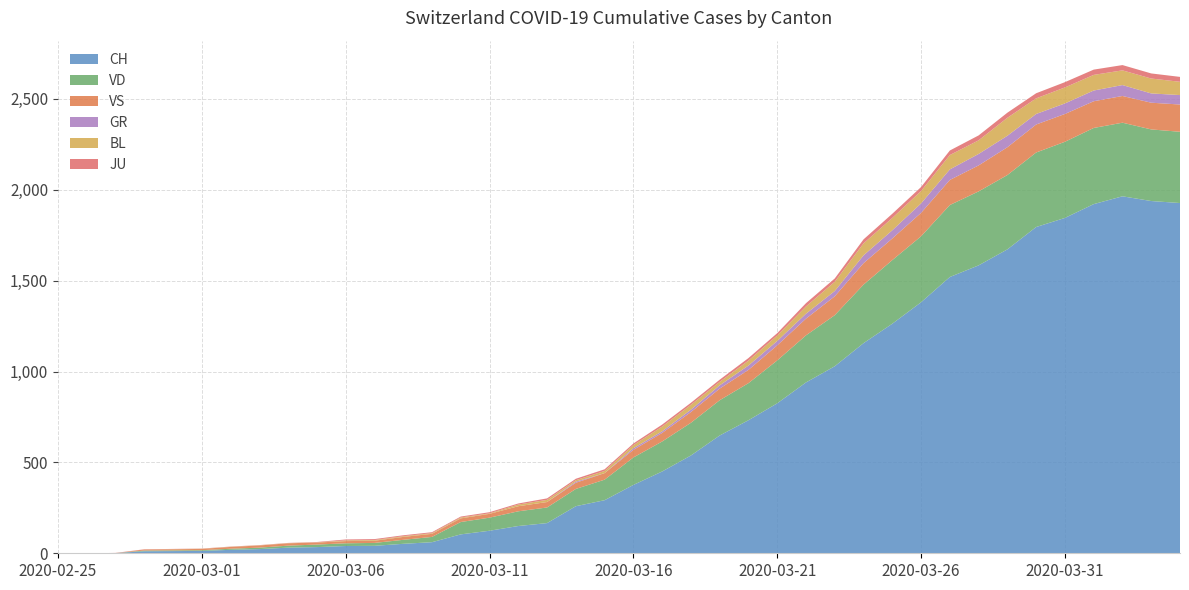

Reading left to right, list all the values displayed in this chart.

CH: 0	0	1	11	12	13	19	23	31	34	40	41	52	61	104	124	150	166	259	292	376	450	538	648	732	825	940	1029	1156	1263	1381	1520	1584	1672	1795	1845	1921	1964	1938	1927
VD: 0	0	0	4	4	4	6	8	11	14	15	16	22	29	68	72	81	86	95	113	151	165	180	194	204	236	259	281	322	350	363	396	407	409	410	419	419	405	394	392
VS: 0	0	0	6	6	7	10	12	13	11	12	12	16	17	20	21	28	30	34	36	42	47	59	64	73	83	92	104	118	119	129	138	143	153	154	153	147	147	147	150
GR: 0	0	0	0	0	0	0	0	0	0	0	0	0	0	0	0	0	0	6	0	9	9	13	18	24	24	27	29	43	45	52	58	63	63	58	58	59	60	51	52
BL: 0	0	0	0	1	1	1	1	1	1	4	4	4	4	5	3	9	12	8	12	17	26	27	19	27	30	40	51	66	68	68	79	75	99	86	88	86	81	82	73
JU: 0	0	1	1	1	1	1	1	1	2	5	5	5	5	5	6	6	8	8	9	9	11	11	12	14	13	18	18	22	23	22	25	27	28	28	29	29	29	28	27